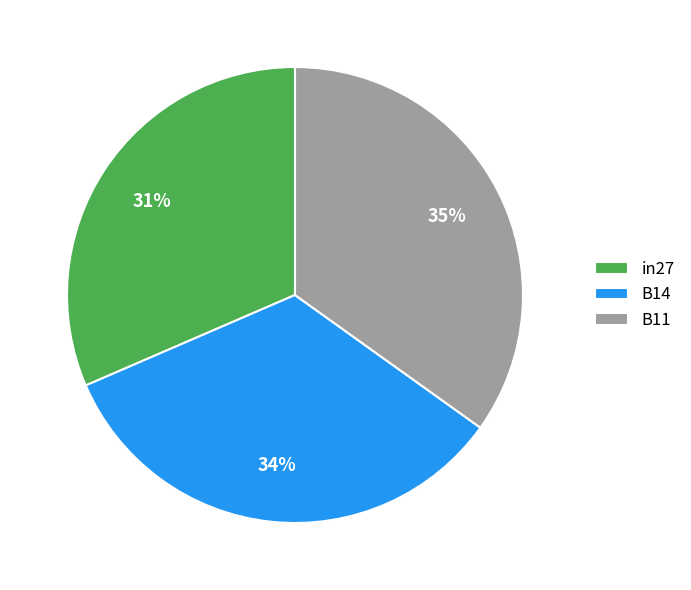

Does any single category account for the majority?

No